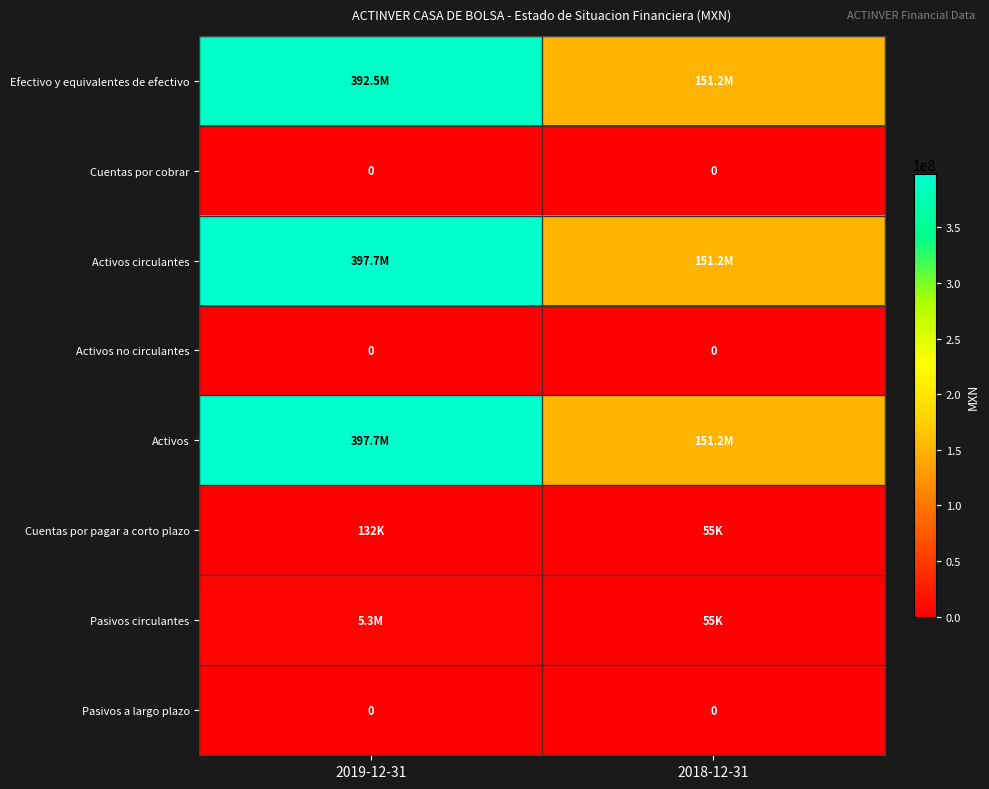

At how many categories does at least one series exceed 375056425?

1